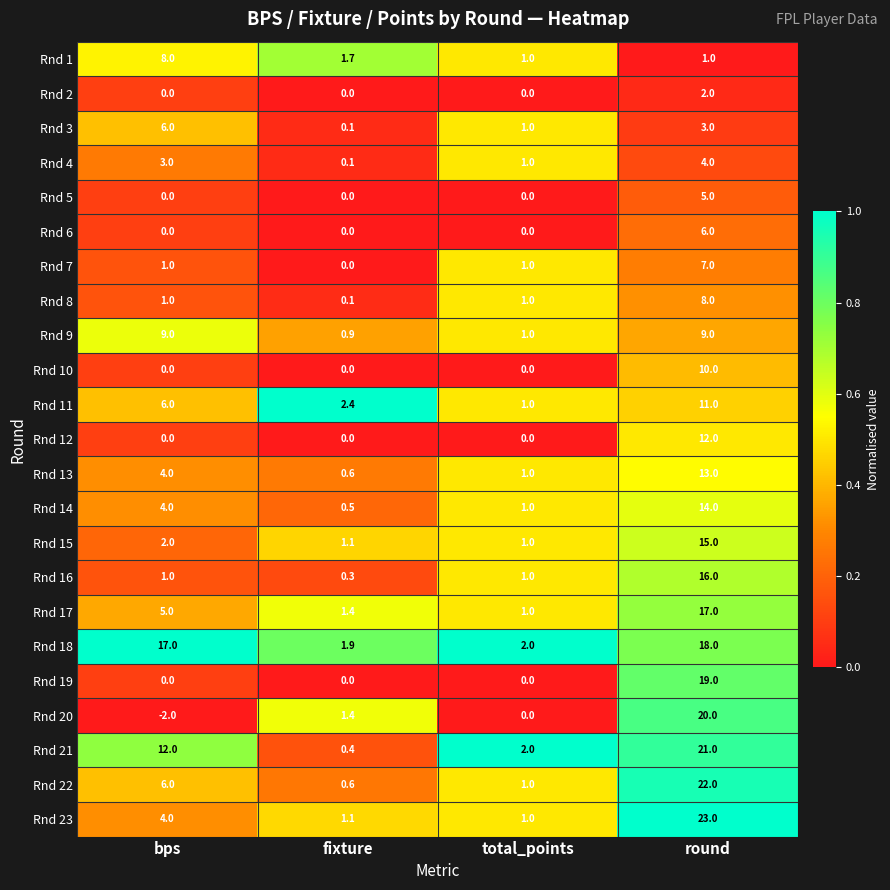

At which label is Rnd 21 closest to 10?

bps